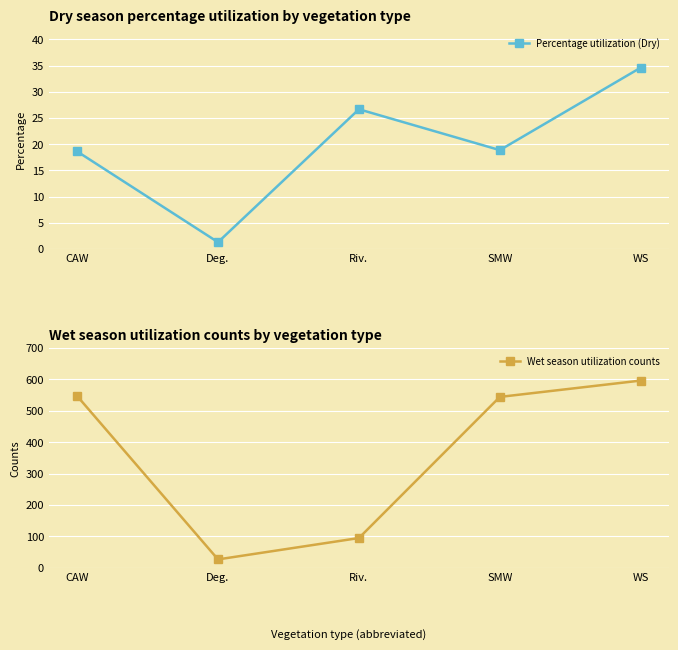

The Wet season utilization counts series shows 925.3 at CAW. True or false?

False